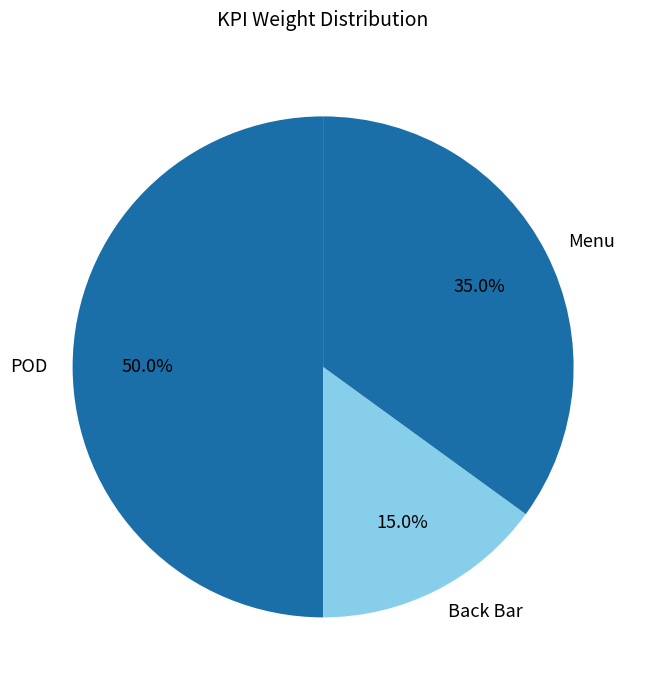

How many segments does this pie chart have?

3